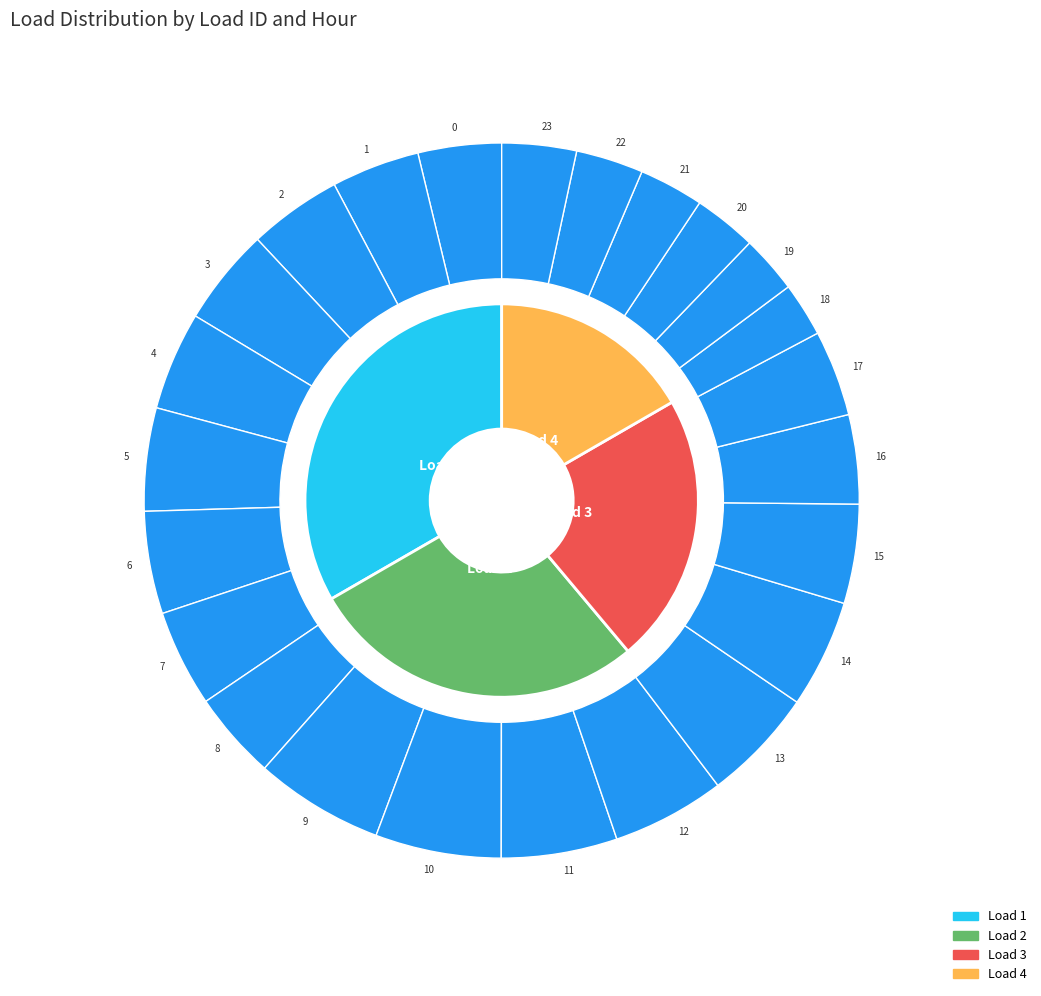

What is the spread (max minus min) of values at 3?

0.4